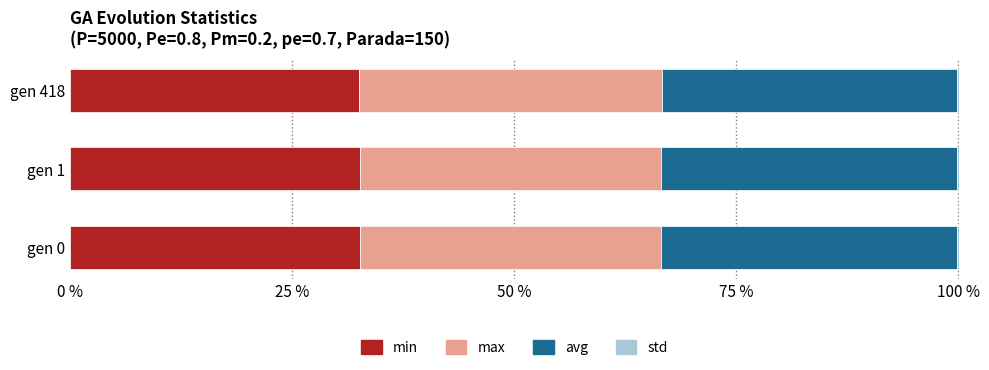

The value of min at gen 0 is 12.2. True or false?

False